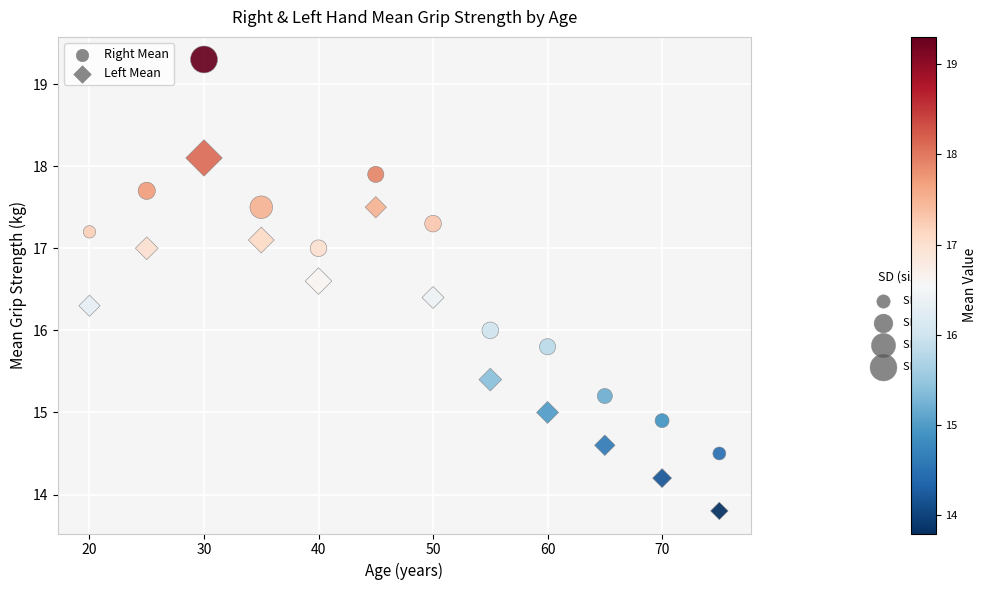

What is the X range (max minus min) for the scatter plot?

55.0